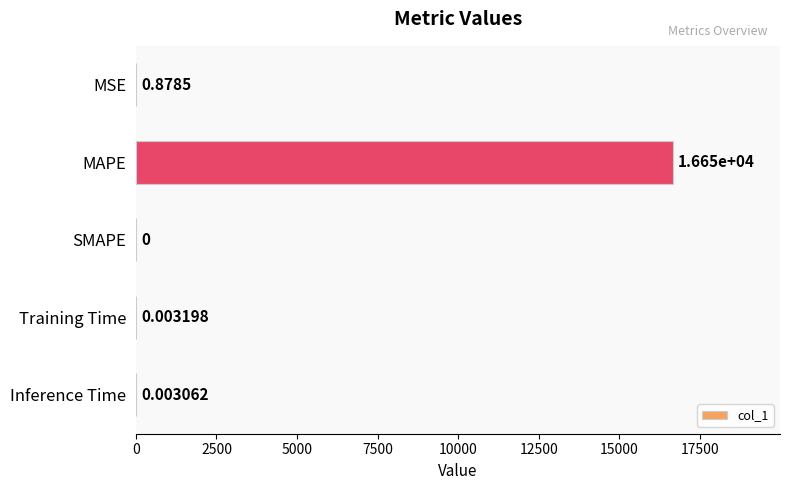

Which has a higher value, MSE or SMAPE?

MSE